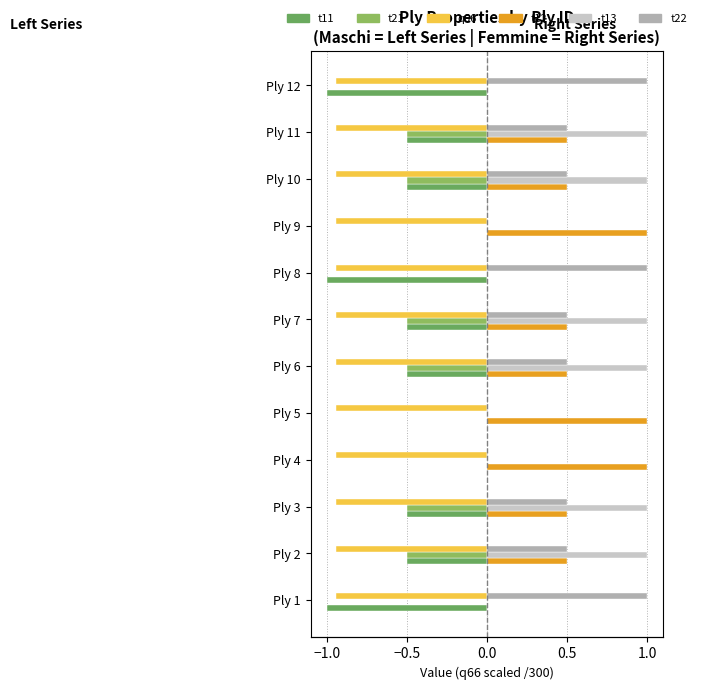

At how many categories does at least one series exceed 0?

12